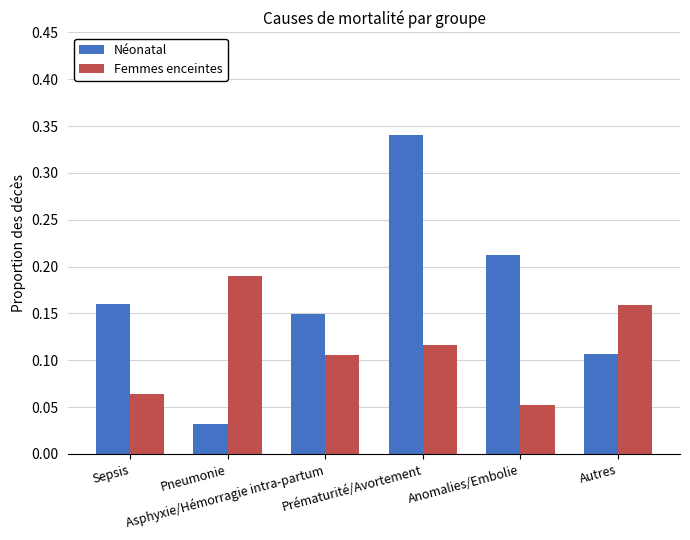

What is the sum of all Femmes enceintes values?

0.7